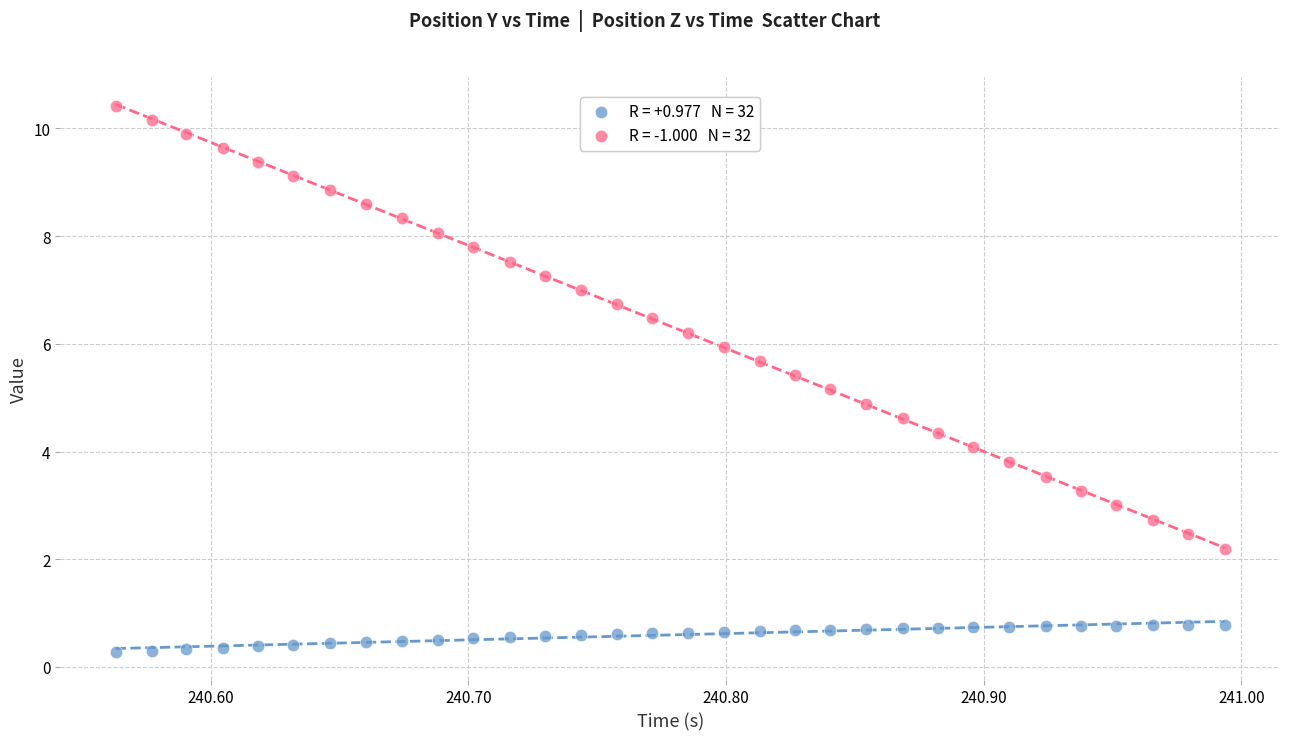

Across all data points, what is the range of X values (max minus min)?

0.4